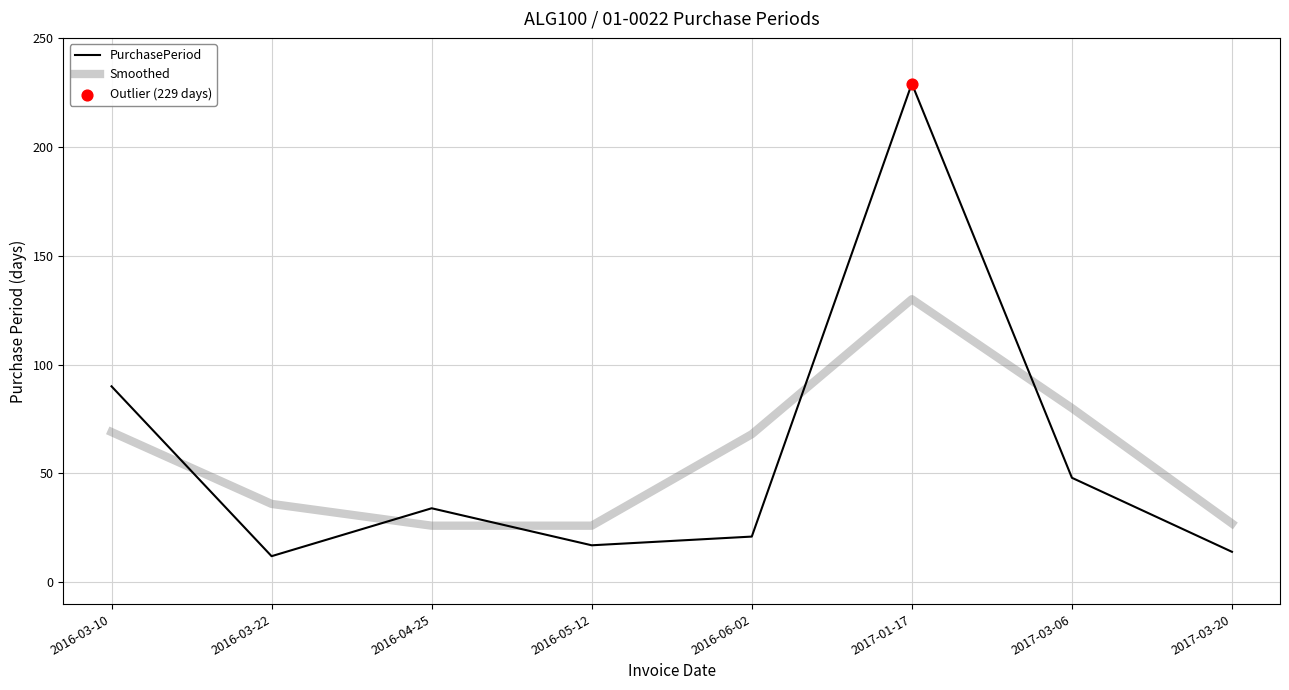

Which series has the largest range (max minus min)?

PurchasePeriod